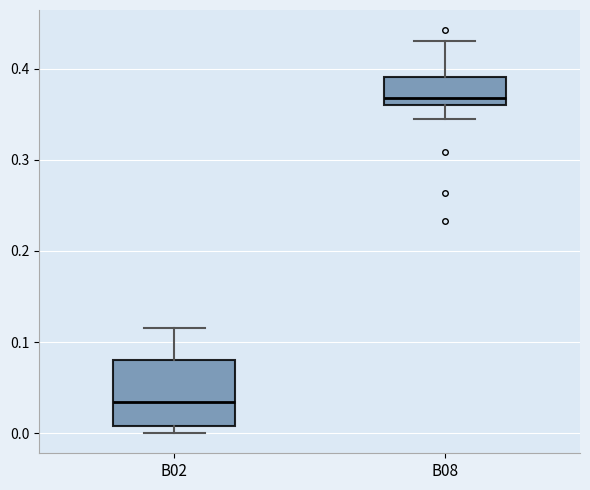

Reading left to right, transcribe this box plot: for each box, give where its median line is, the range the box spans, and where its two whiskers end, as read against the y-axis. The values are not printed on the chart, so give them approximately, as read against the axis.

B02: median 0.03, box 0.01 to 0.08, whiskers 0.00 to 0.12
B08: median 0.37, box 0.36 to 0.39, whiskers 0.34 to 0.43